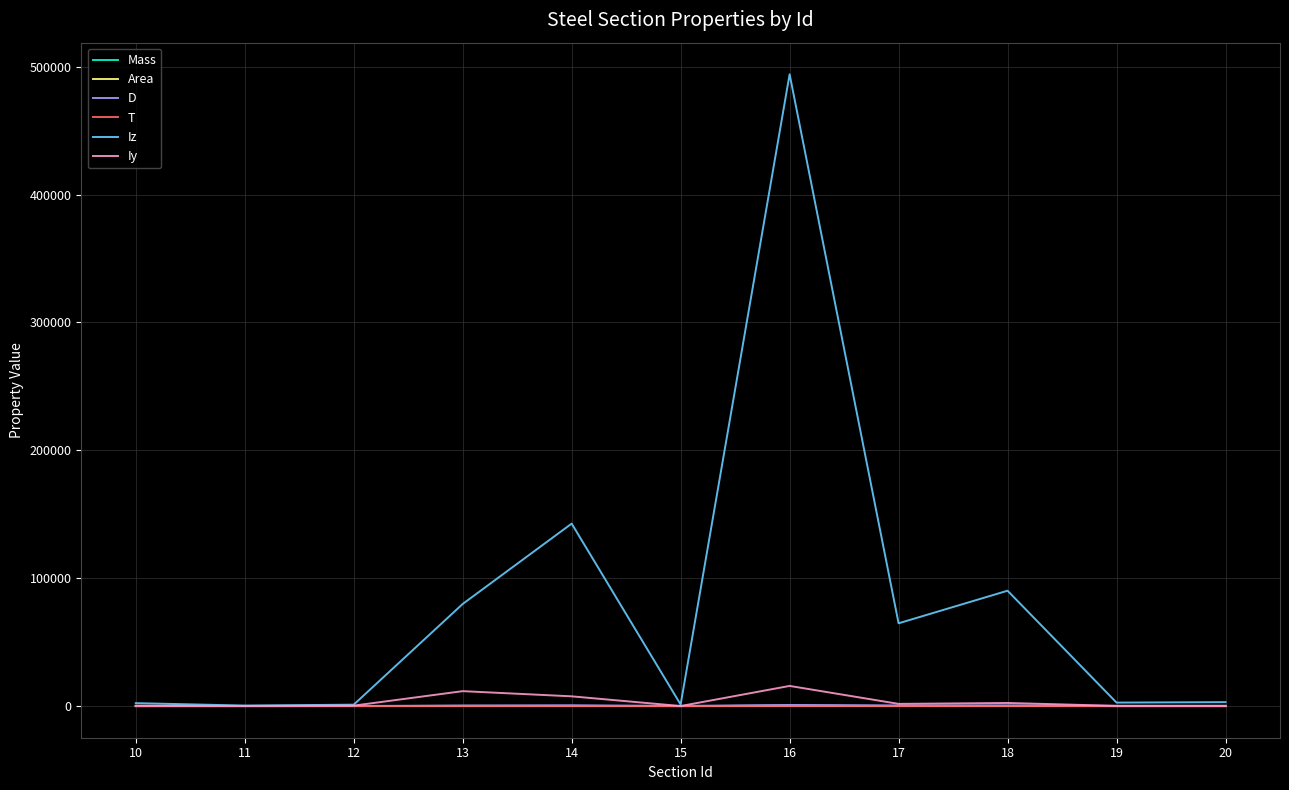

What is the difference between the T values at 20 and 18?

10.1